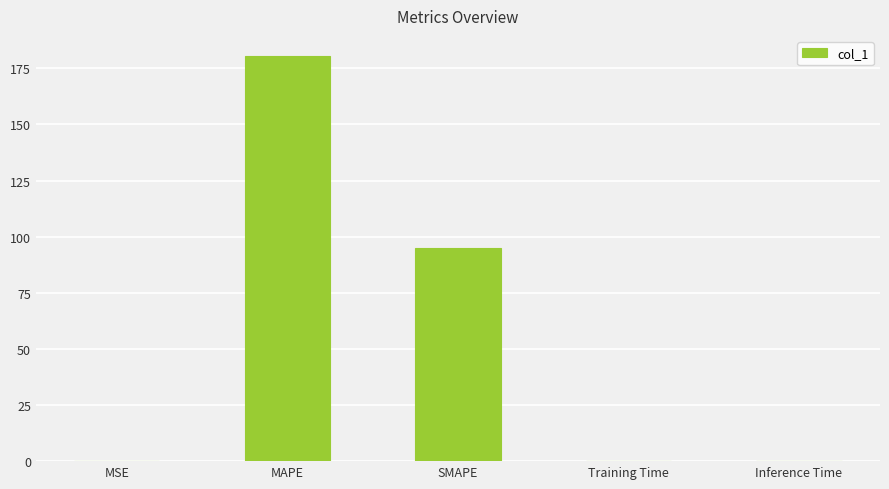

What is the greatest value displayed?

180.5